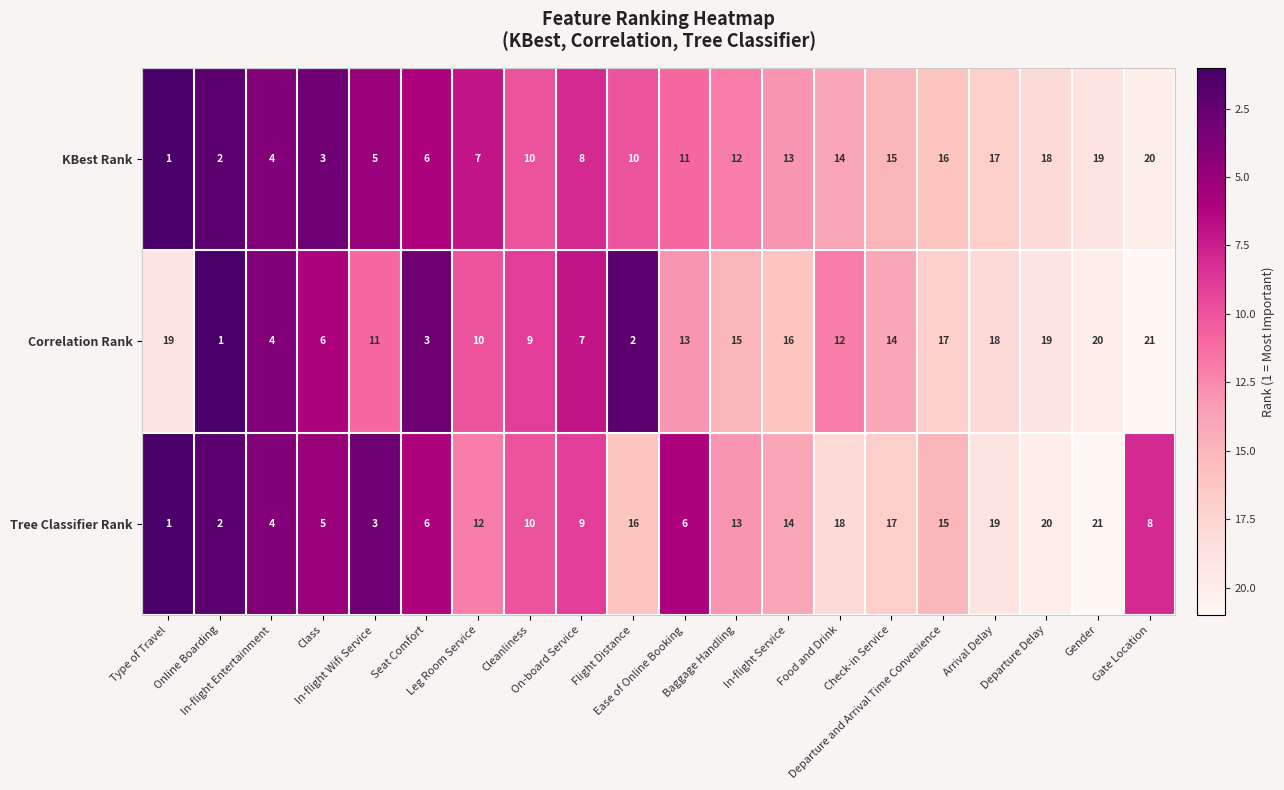

What is the sum of all Correlation Rank values?

237